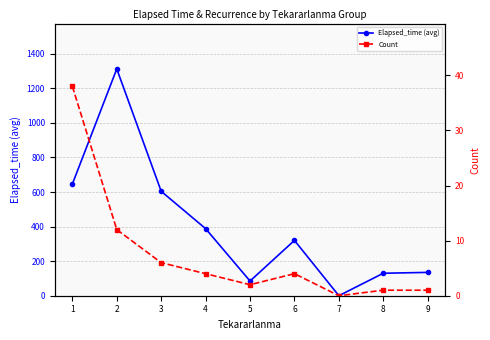

What are all the series names shown in the legend?

Elapsed_time (avg), Count